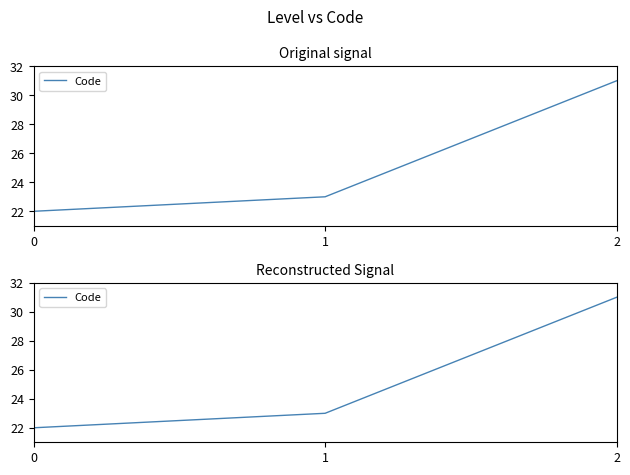

Which has a higher value, 1 or 0?

1